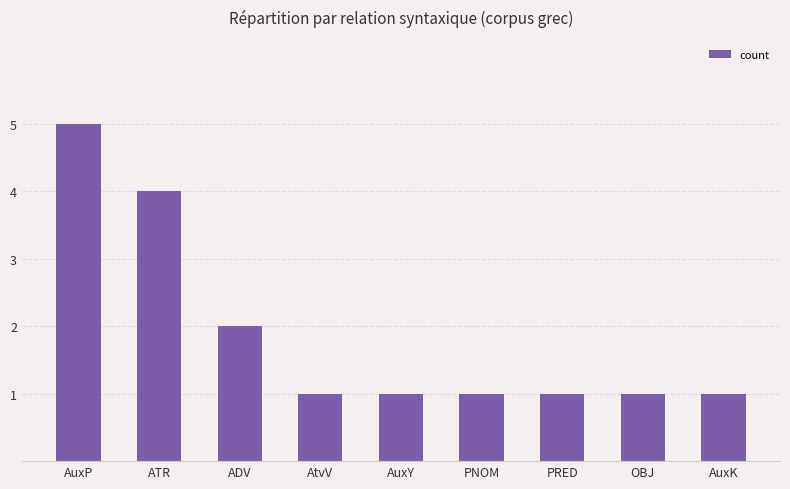

How many bars are there in total?

9